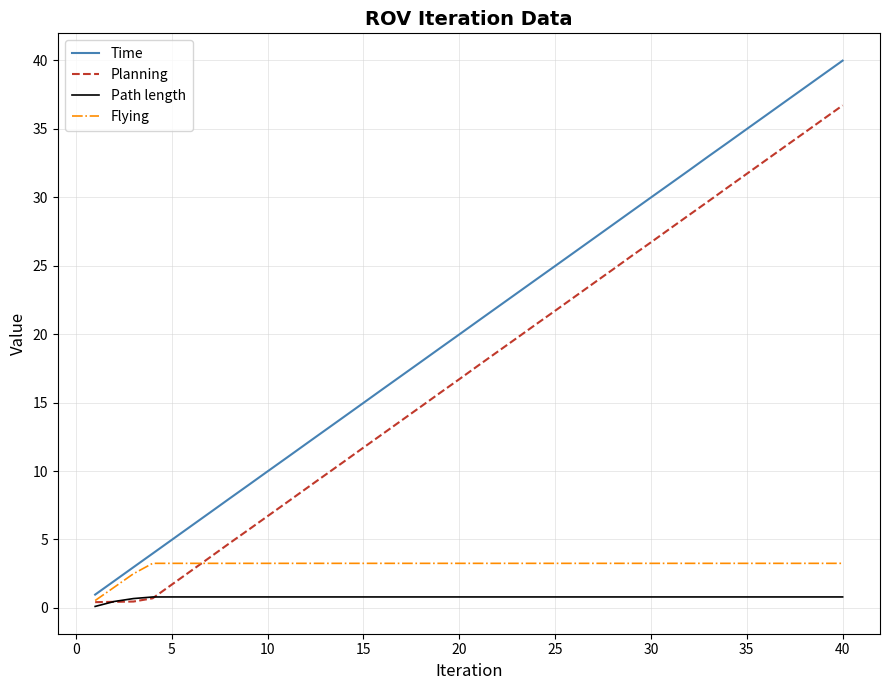

What is the greatest value displayed?

40.0